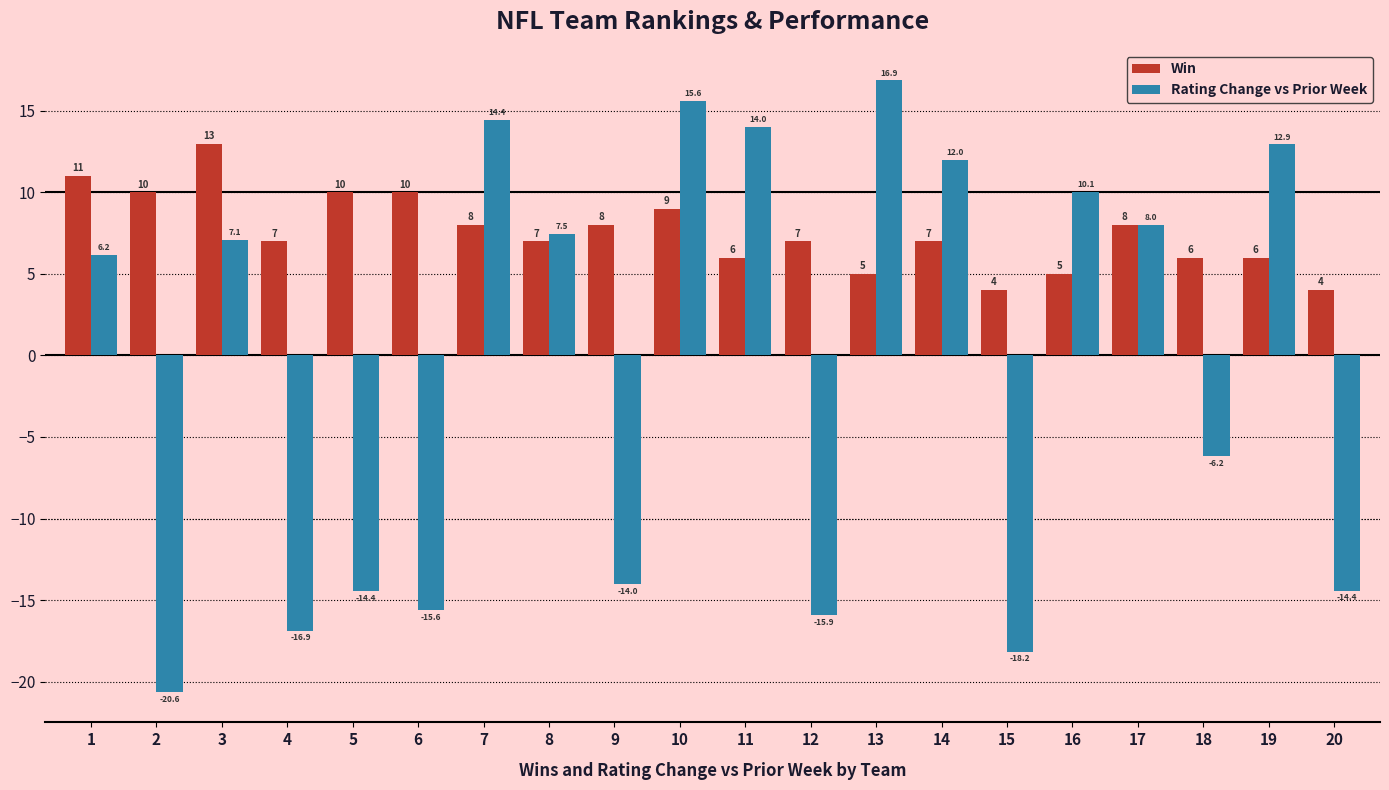

Reading left to right, transcribe all the data shown in this chart.

Win: 11.0	10.0	13.0	7.0	10.0	10.0	8.0	7.0	8.0	9.0	6.0	7.0	5.0	7.0	4.0	5.0	8.0	6.0	6.0	4.0
Rating Change vs Prior Week: 6.2	-20.6	7.1	-16.9	-14.4	-15.6	14.4	7.5	-14.0	15.6	14.0	-15.9	16.9	12.0	-18.2	10.1	8.0	-6.2	12.9	-14.4